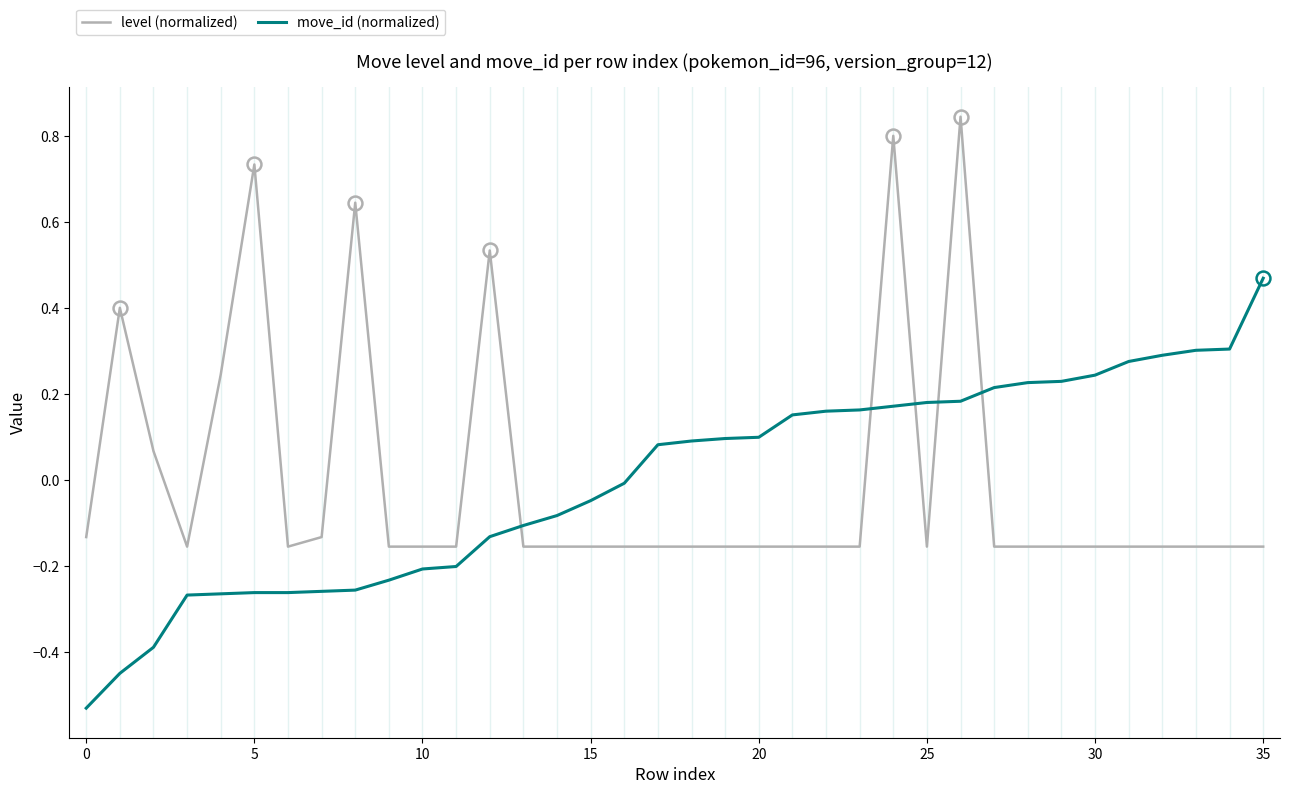

List the series in order of their peak value, highest first.

level (normalized), move_id (normalized)